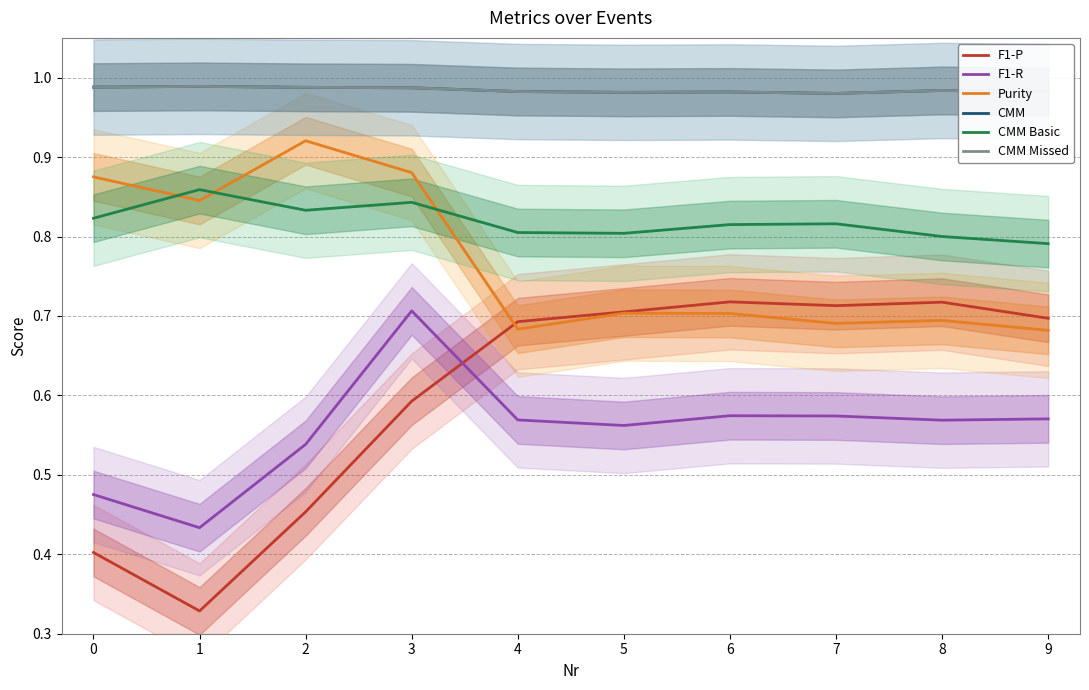

What is the value of the F1-R point at the 4th from the left?

0.7